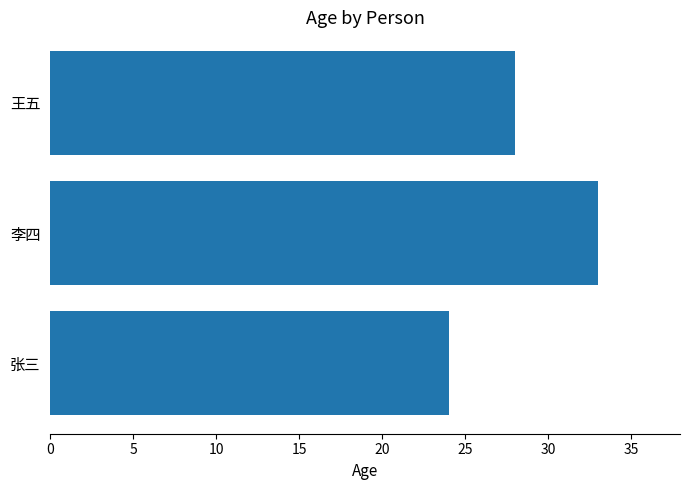

List the labels in order of value, largest first.

李四, 王五, 张三